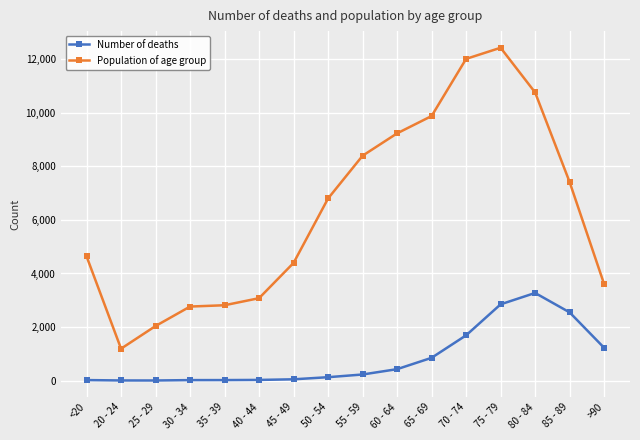

List the series in order of their overall mean, highest first.

Population of age group, Number of deaths